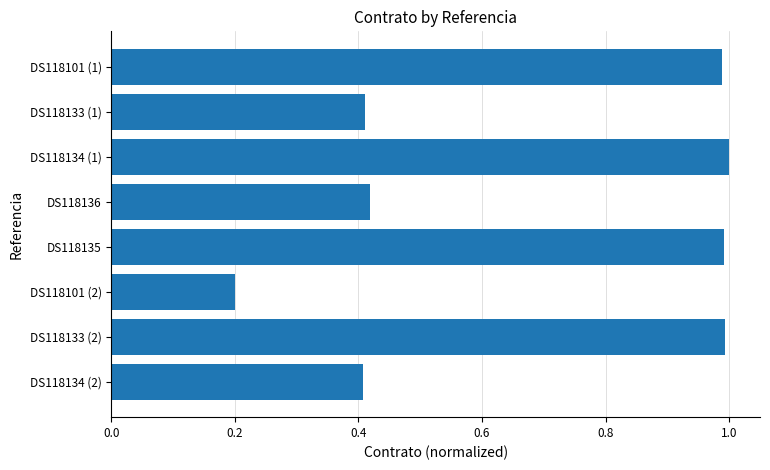

Which category has the lowest value across all series?

DS118101 (2)